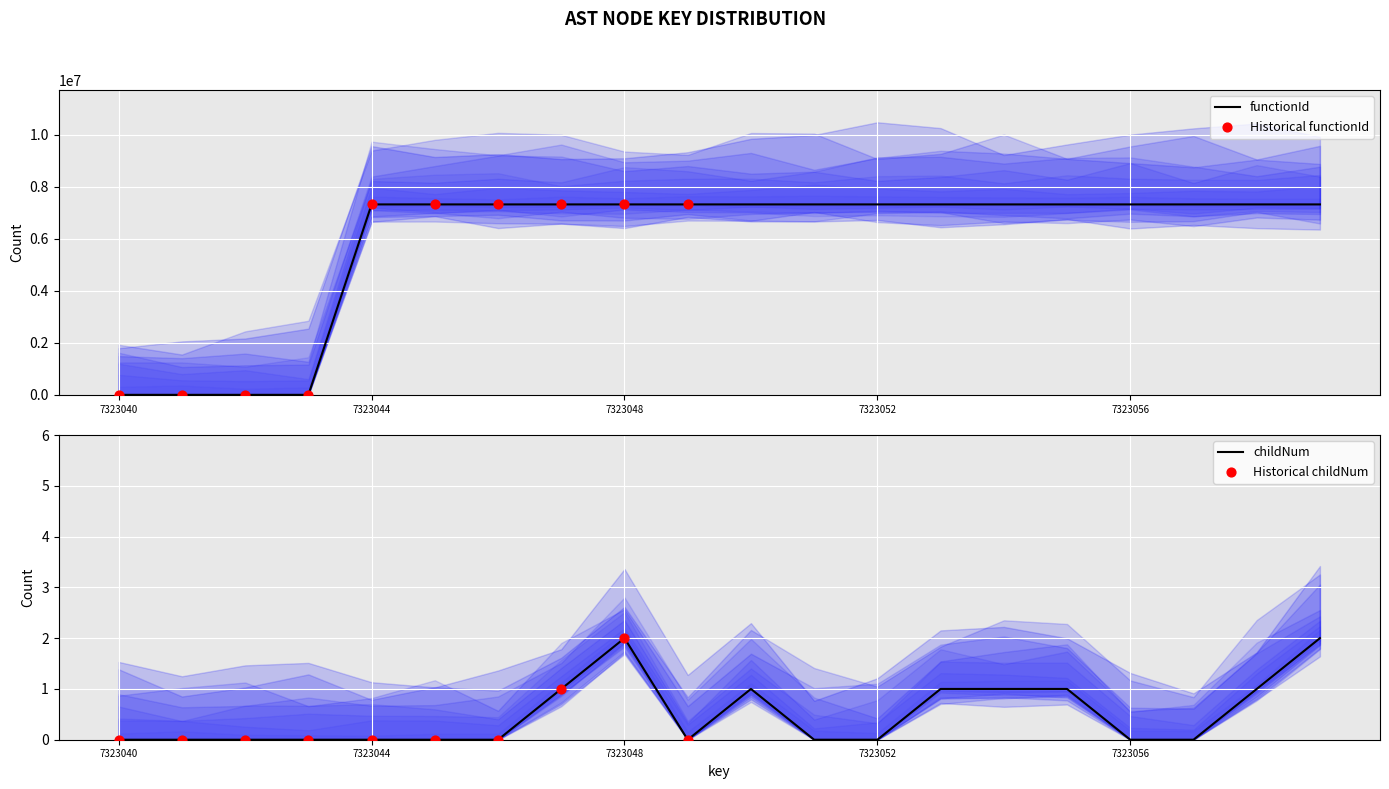

Which series has the largest Y range (max minus min)?

functionId